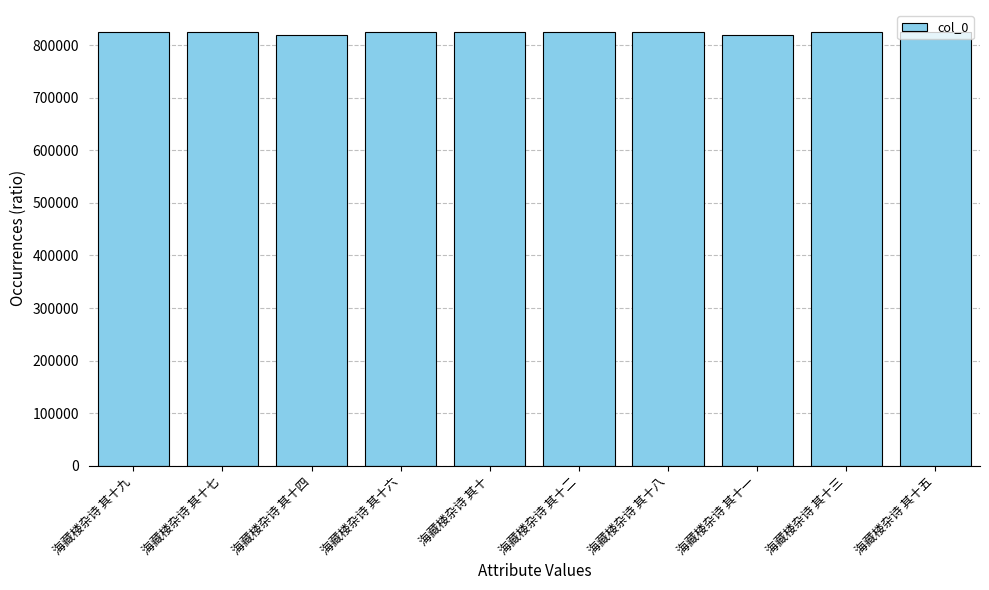

What is the sum of all values?

8240941